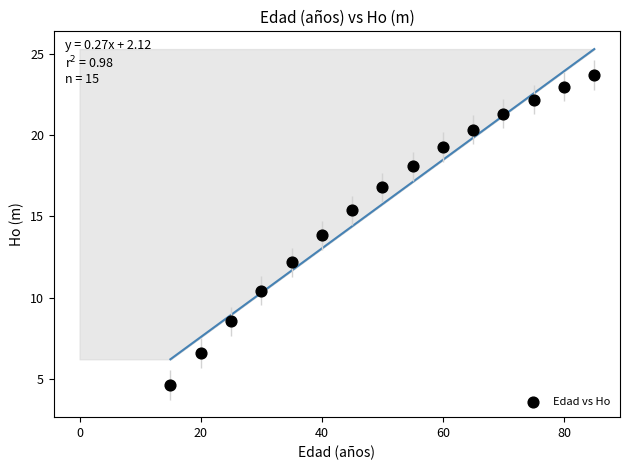

What is the range of X values (max minus min)?

70.0